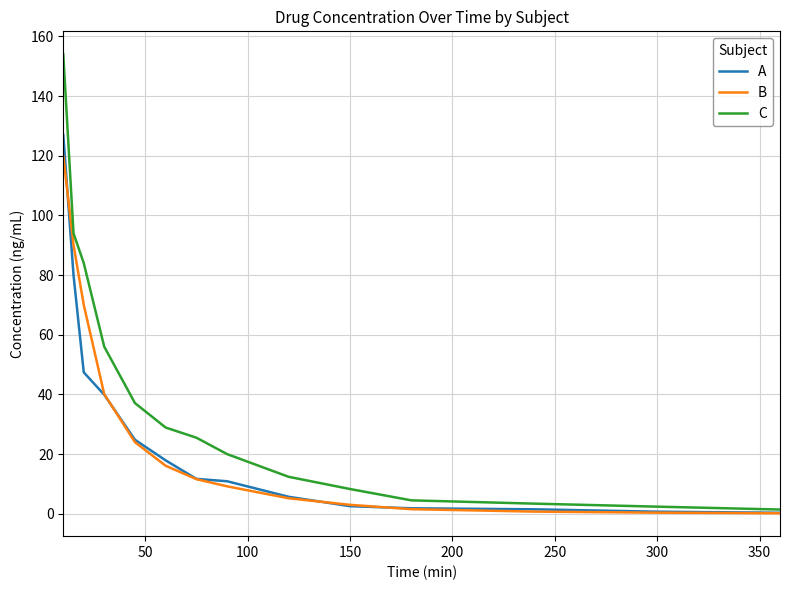

Does the chart display data point markers on the line(s)?

No